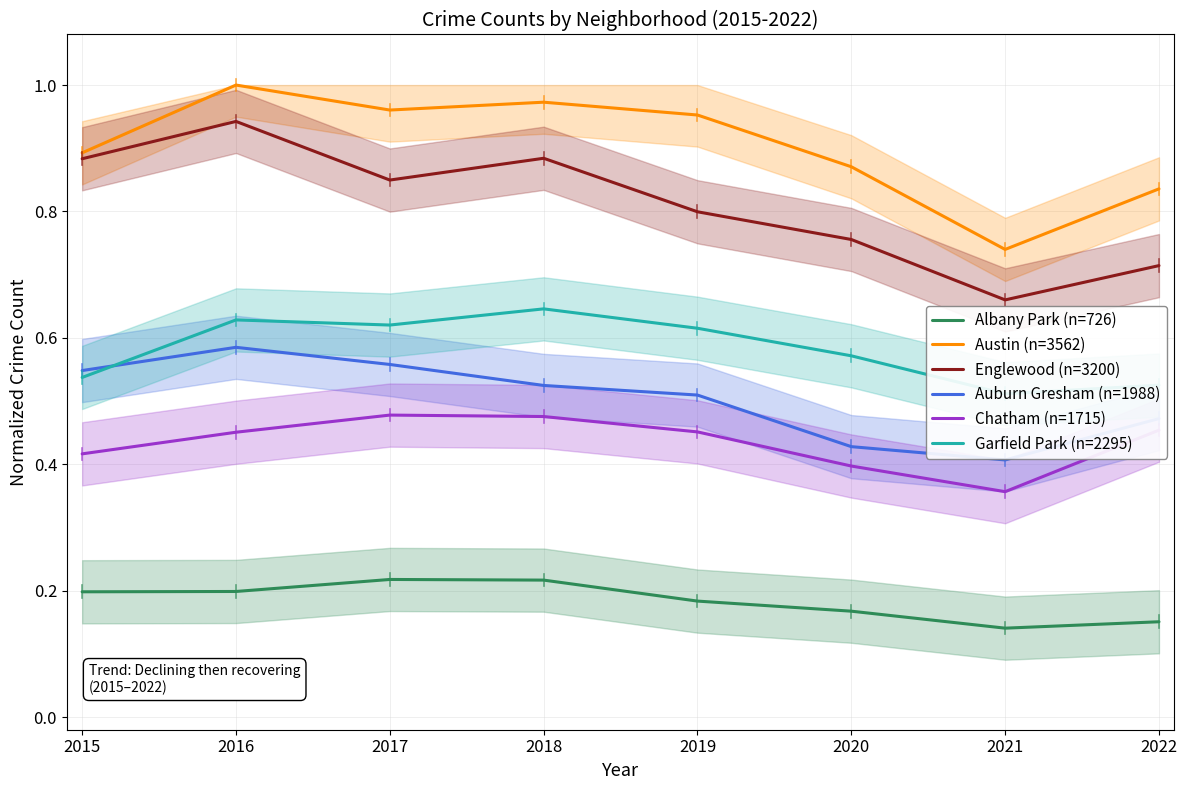

What is the total value across all series at 2018?

3.7